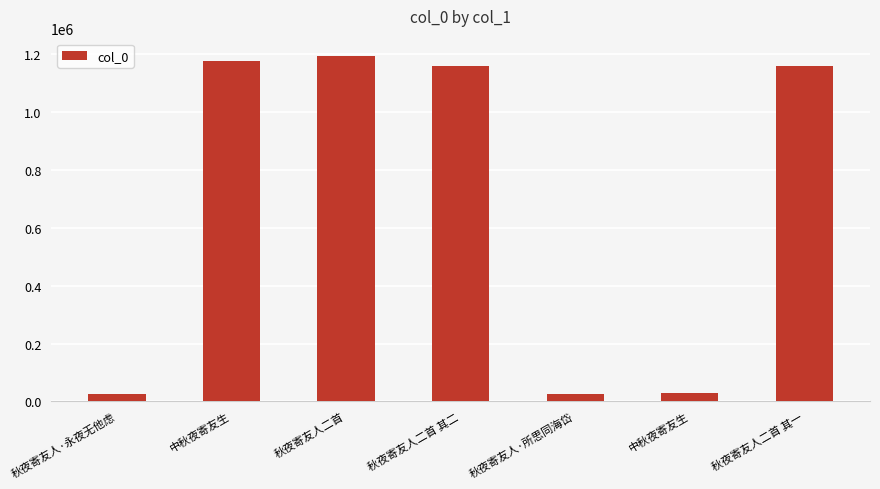

What is the average value?

681202